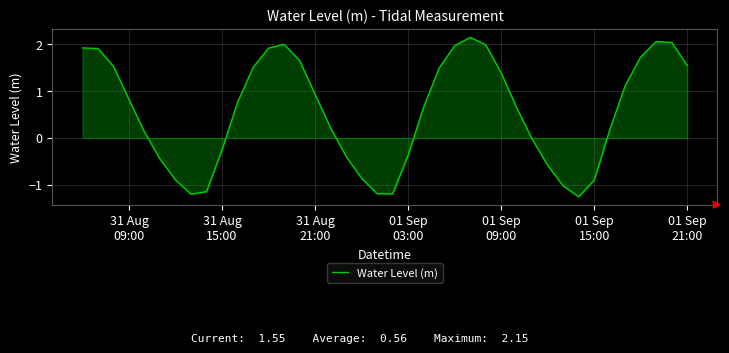

What is the difference between the maximum and minimum values?

3.4